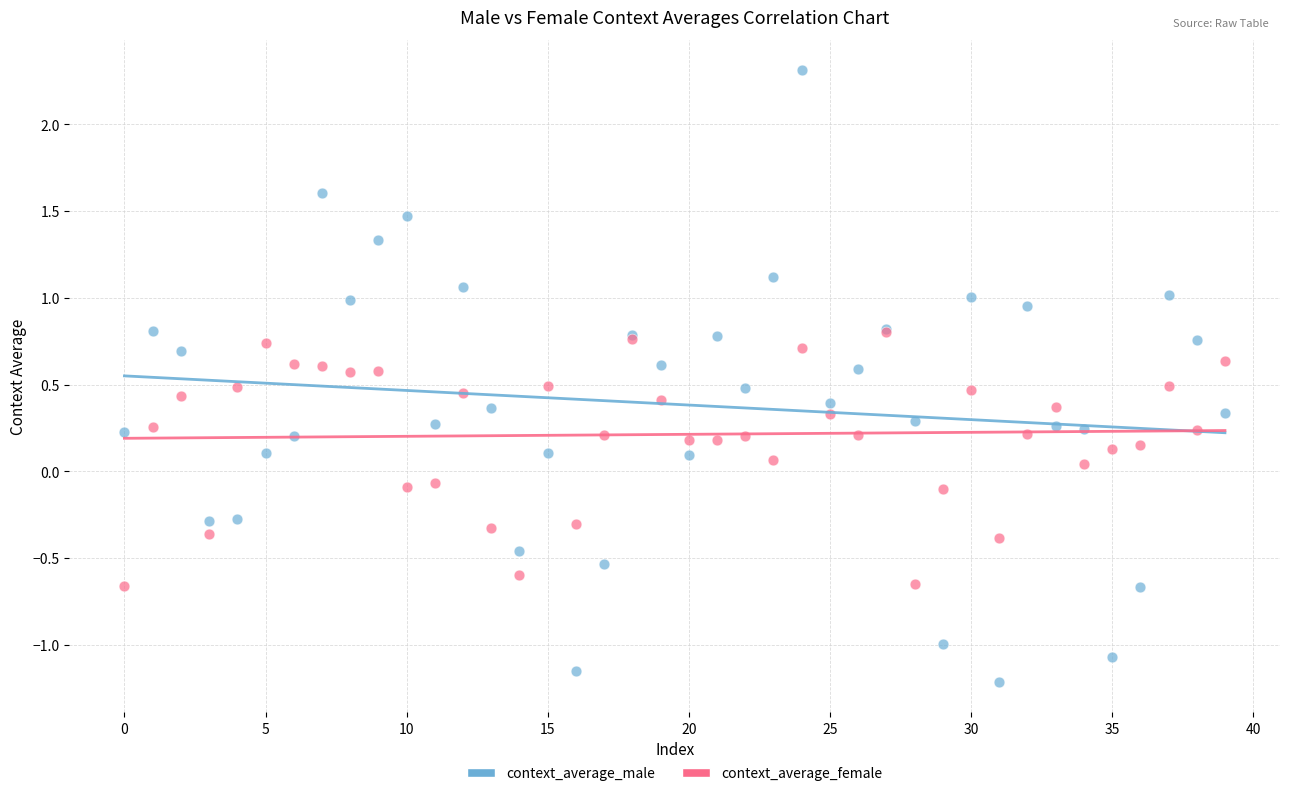

Which series reaches the minimum Y coordinate?

context_average_male